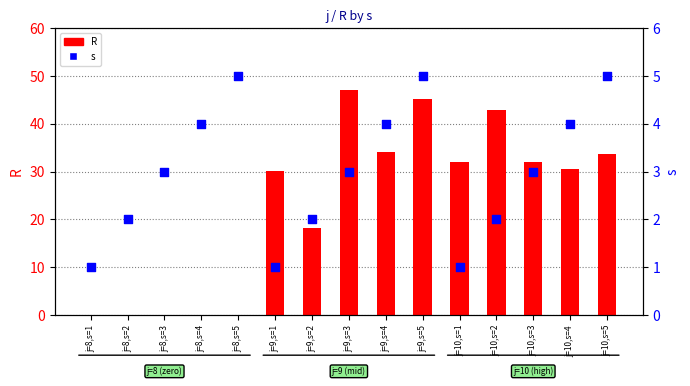

Which series reaches the minimum Y coordinate?

R